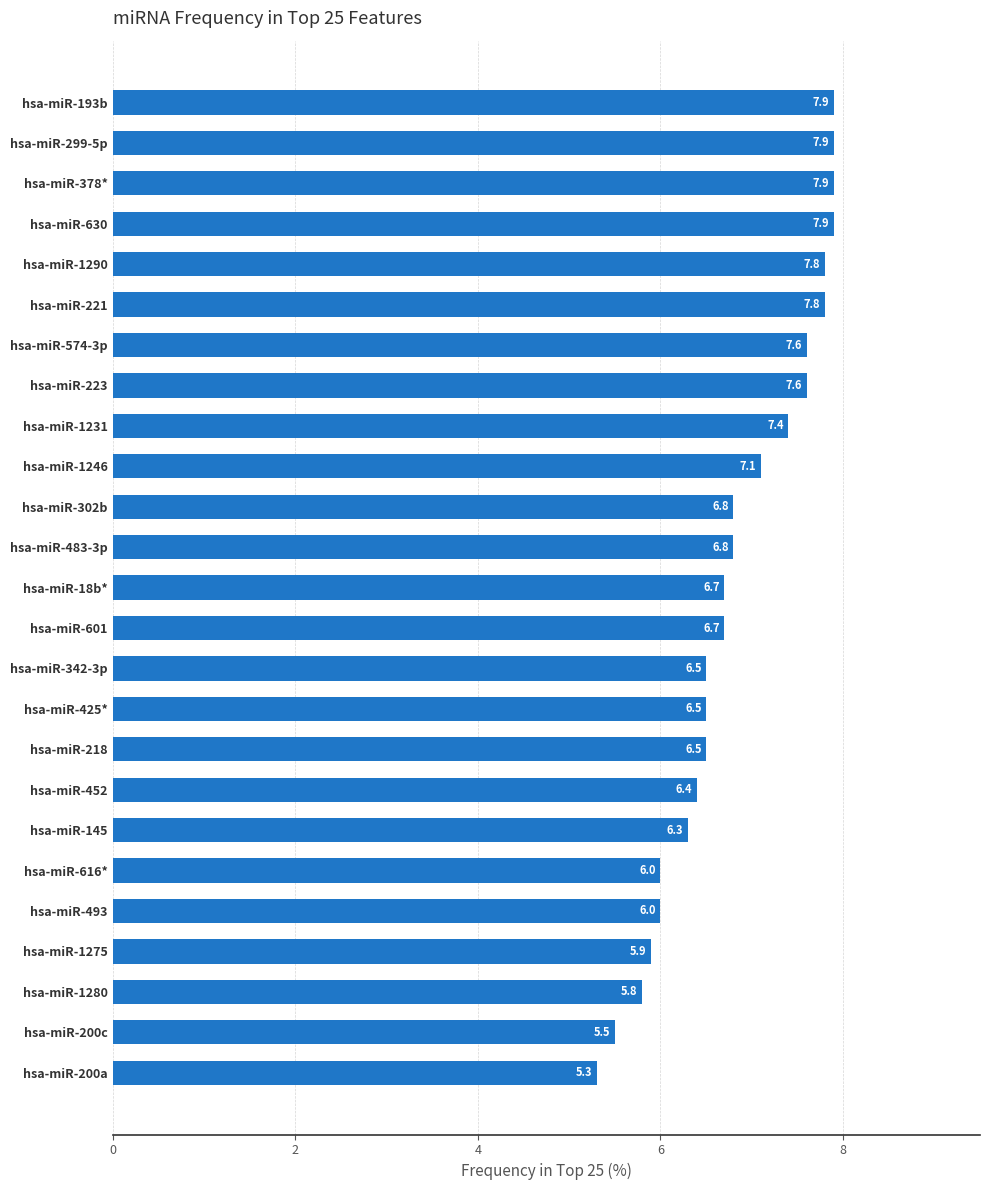

Reading top to bottom, extract all data points from this chart.

7.9	7.9	7.9	7.9	7.8	7.8	7.6	7.6	7.4	7.1	6.8	6.8	6.7	6.7	6.5	6.5	6.5	6.4	6.3	6.0	6.0	5.9	5.8	5.5	5.3